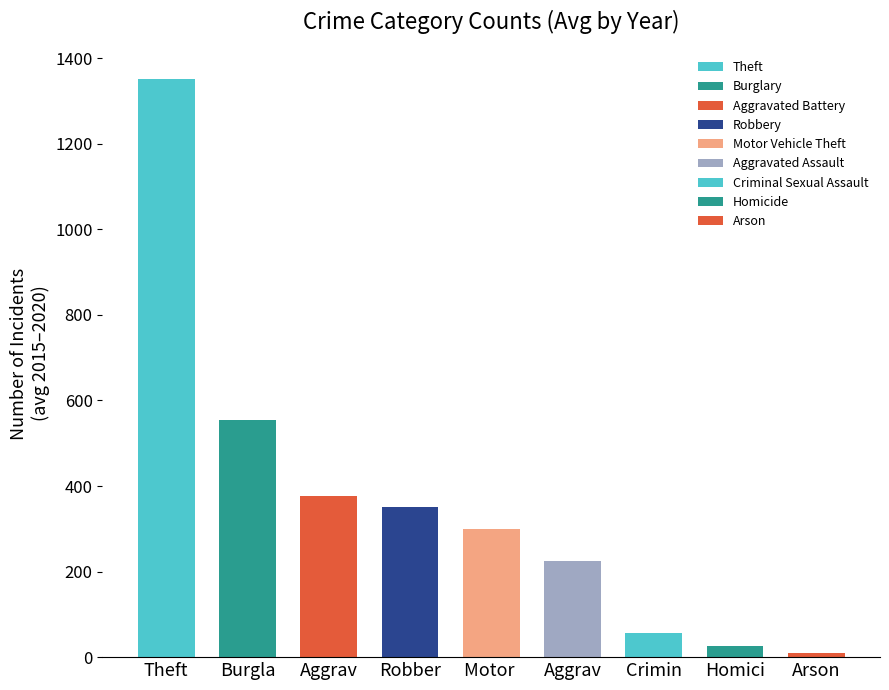

Between Aggravated Battery and Homicide, which is larger?

Aggravated Battery